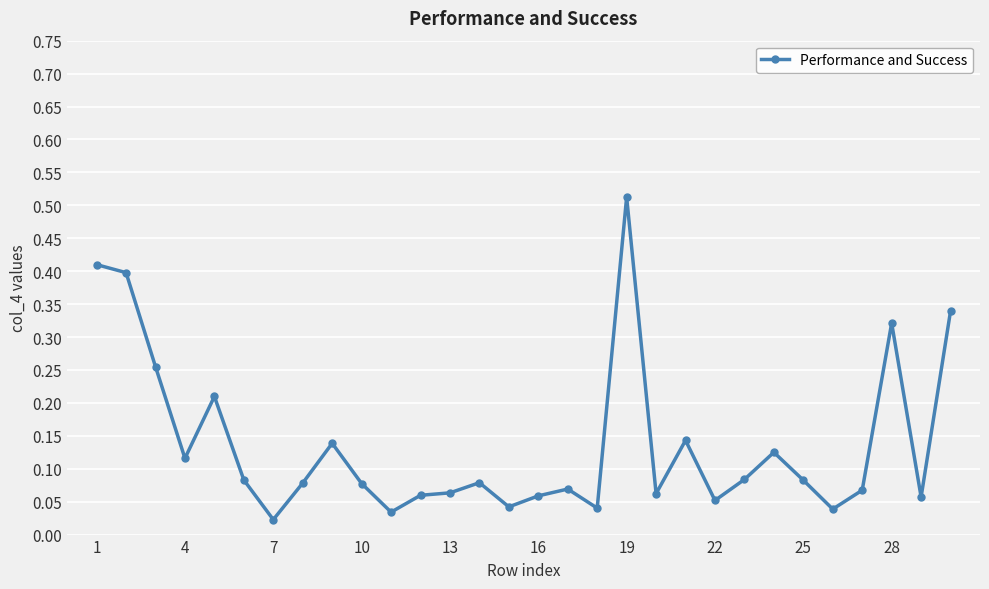

What is the sum of all values?

4.1